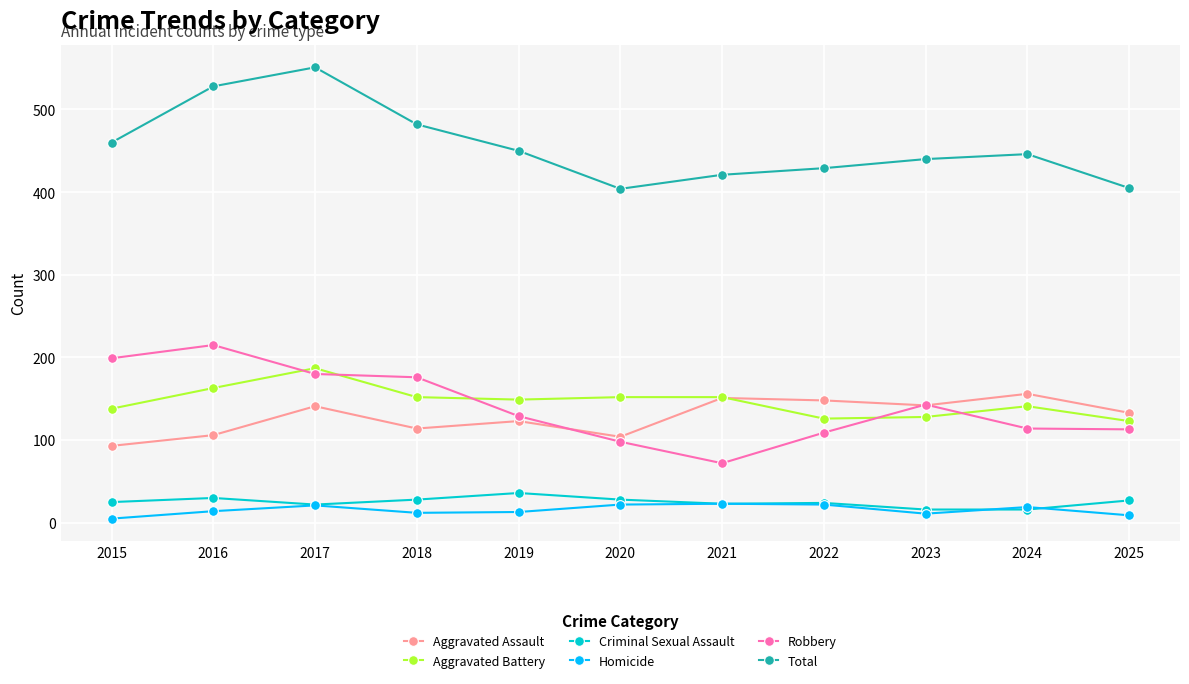

Which series has the largest total across all categories?

Total